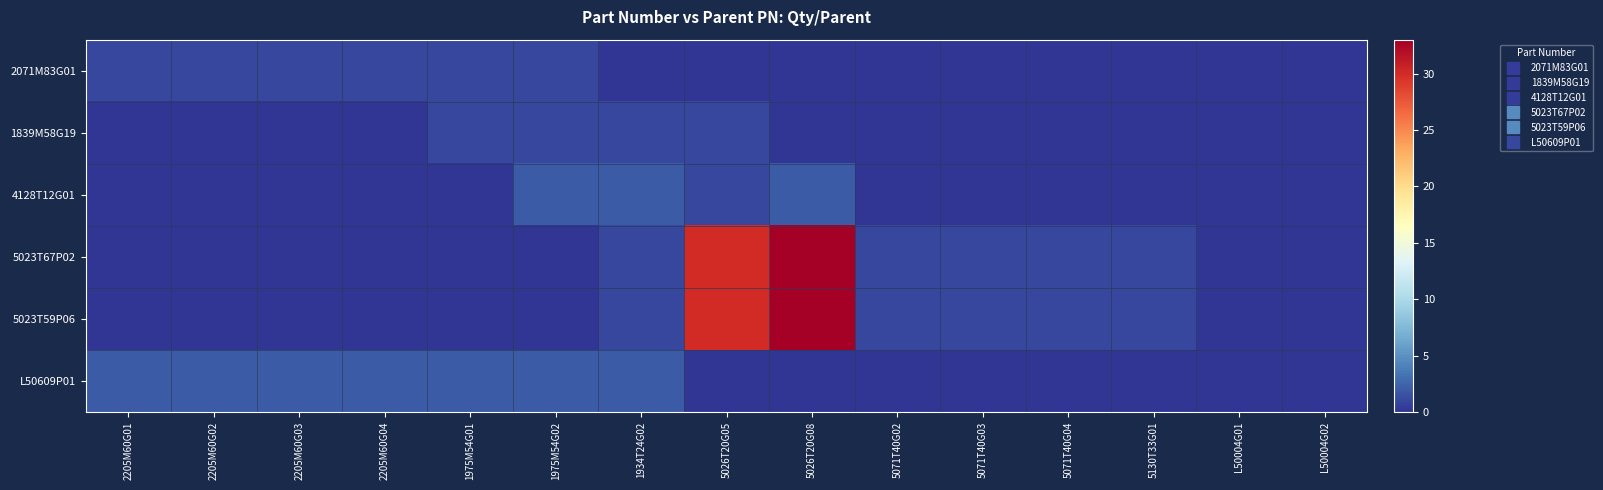

Which series has the largest range (max minus min)?

5023T67P02